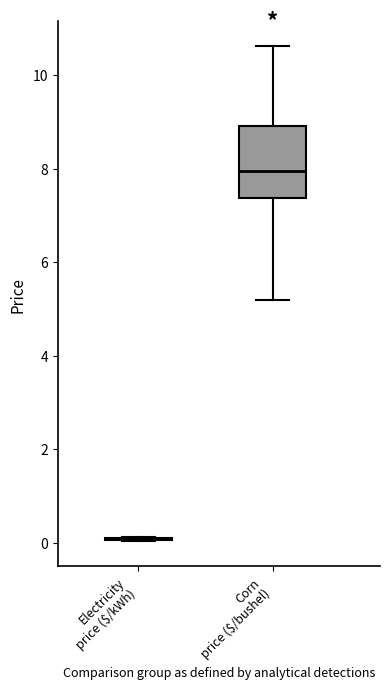

Reading left to right, read every box against the y-axis: the position of its median line, the range the box covers, and the ends of its whiskers. The values are not printed on the chart, so give them approximately, as read against the axis.

Electricity price ($/kWh): box collapsed to a line at 0.0, whiskers 0.0 to 0.2
Corn price ($/bushel): median 8.0, box 7.4 to 9.0, whiskers 5.2 to 10.6